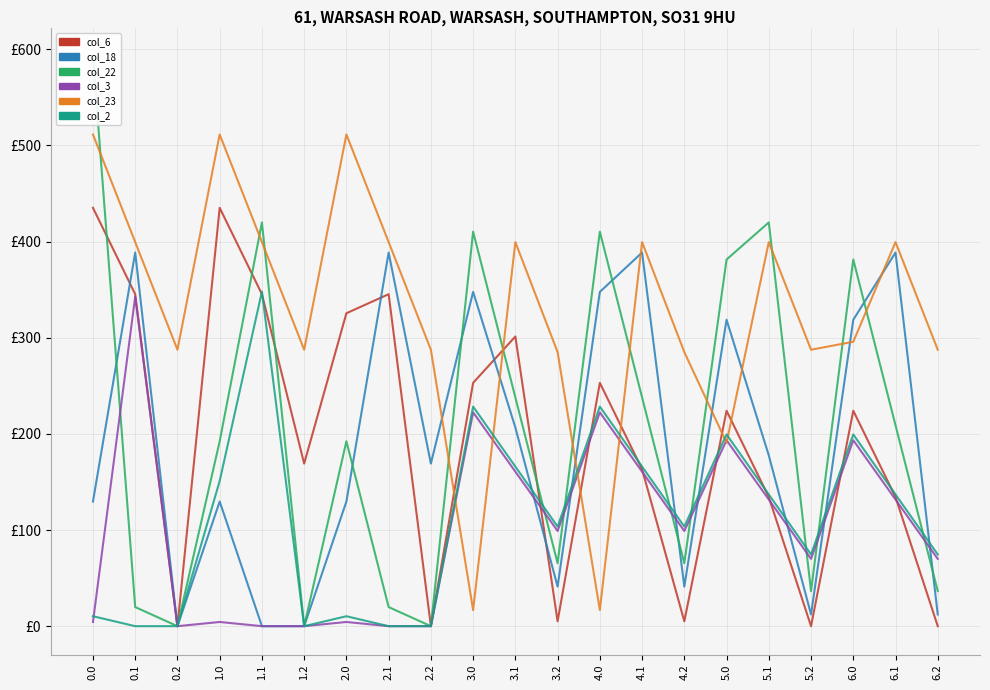

Is the value of col_23 at 6.2 greater than the value of col_22 at 1.0?

Yes